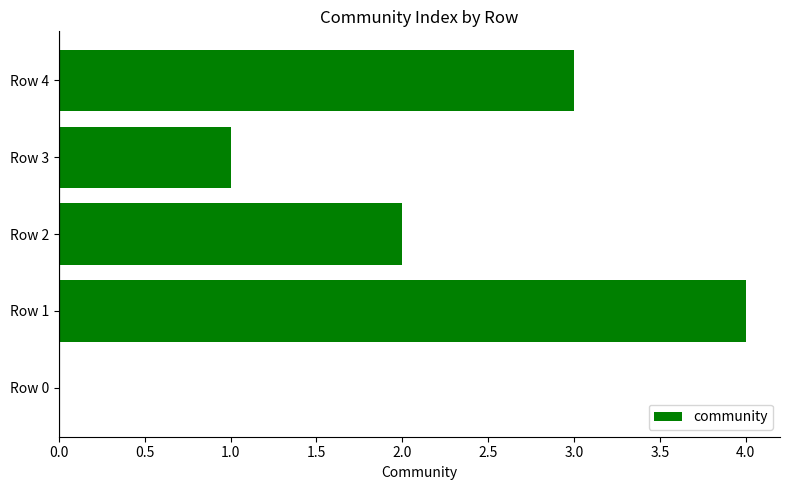

True or false: the data shows 2 at Row 2.

True